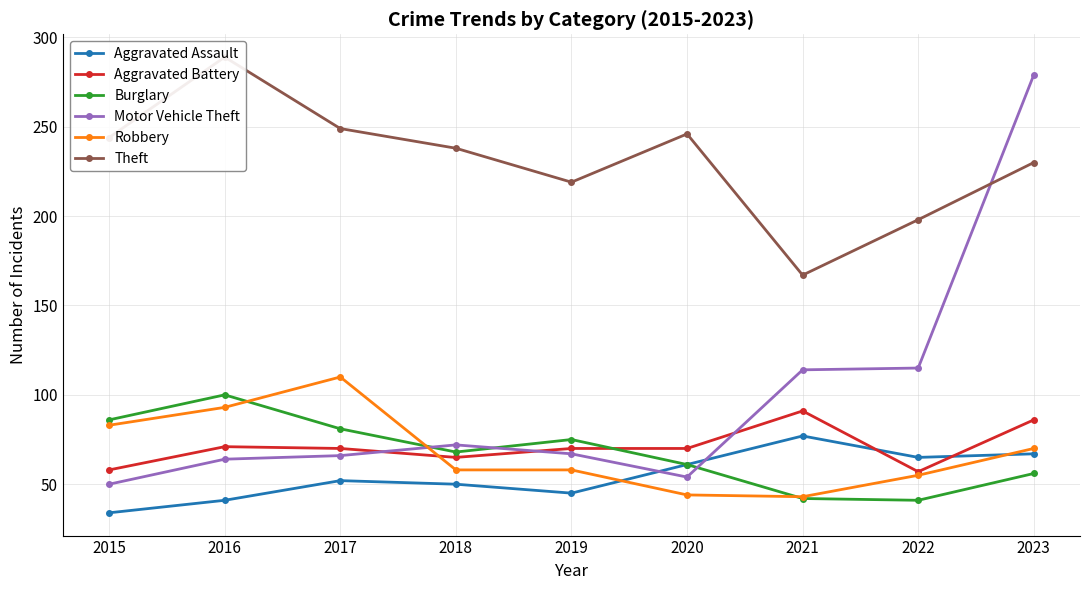

Rank the series by their maximum value, from lowest to highest.

Aggravated Assault, Aggravated Battery, Burglary, Robbery, Motor Vehicle Theft, Theft